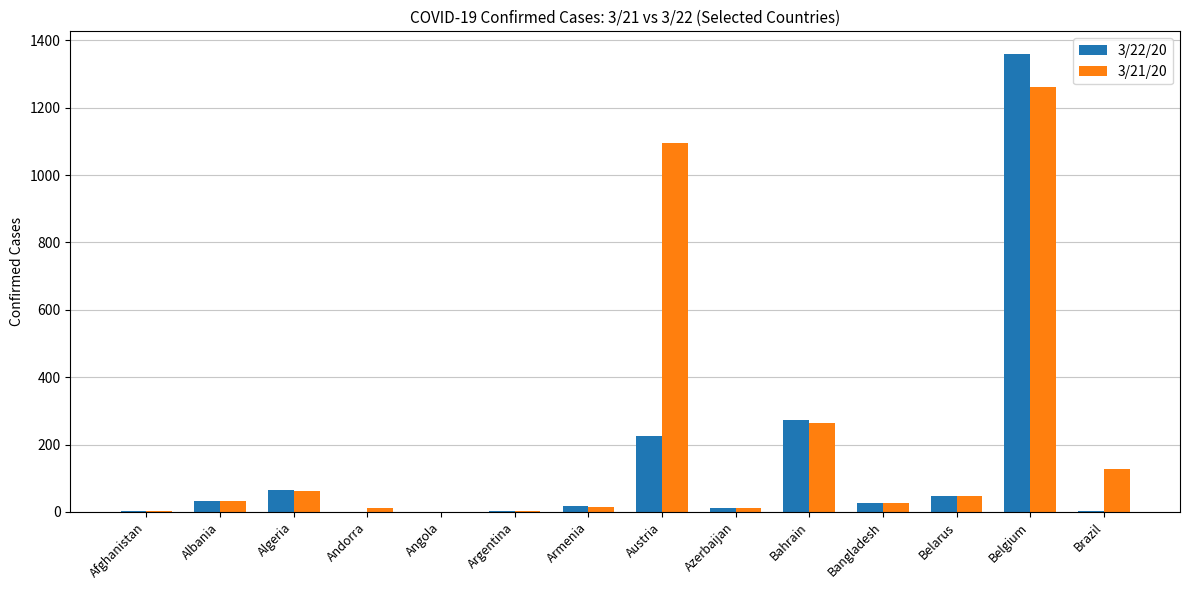

At which label does 3/22/20 reach its peak?

Belgium